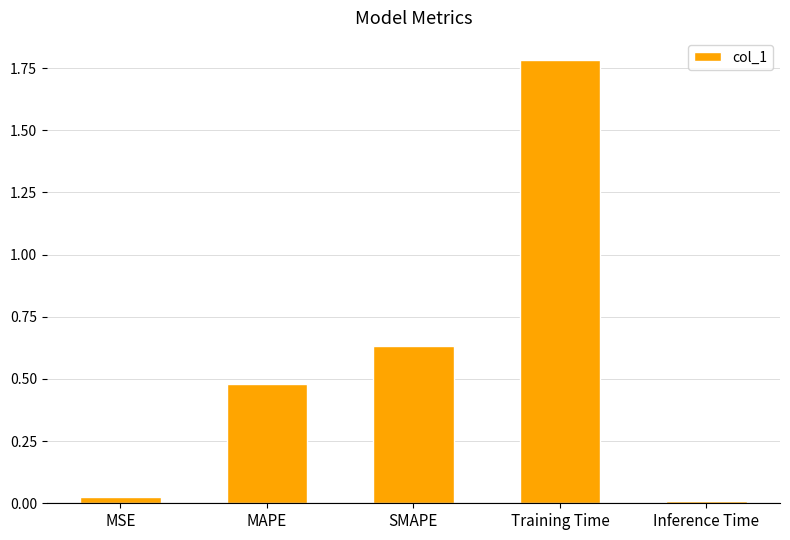

What is the sum of all values?

2.9